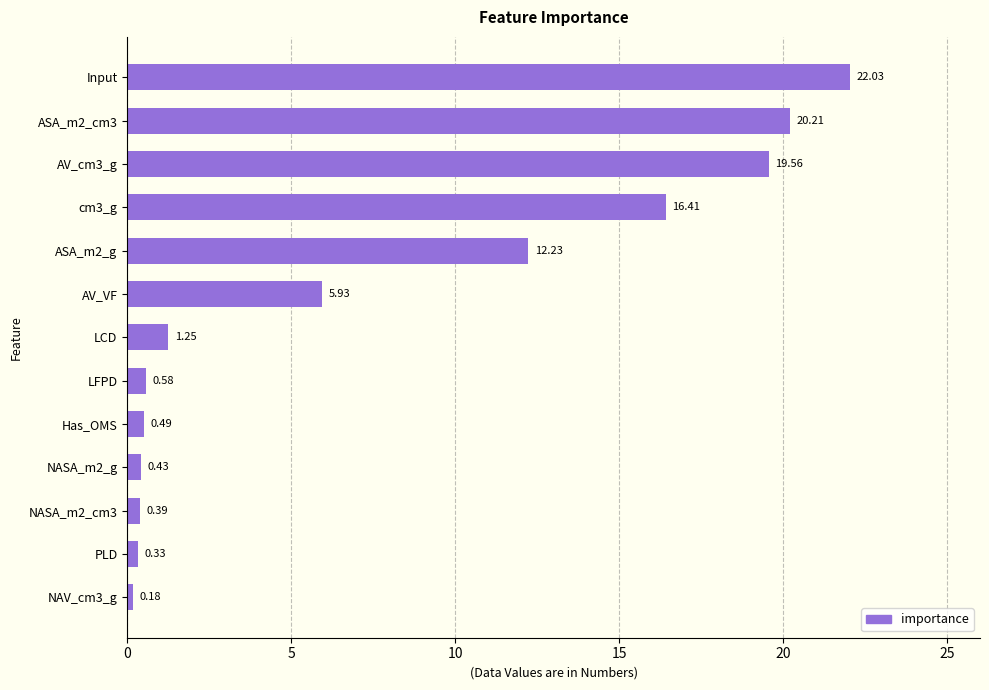

What is the change in value from PLD to Has_OMS?

+0.2